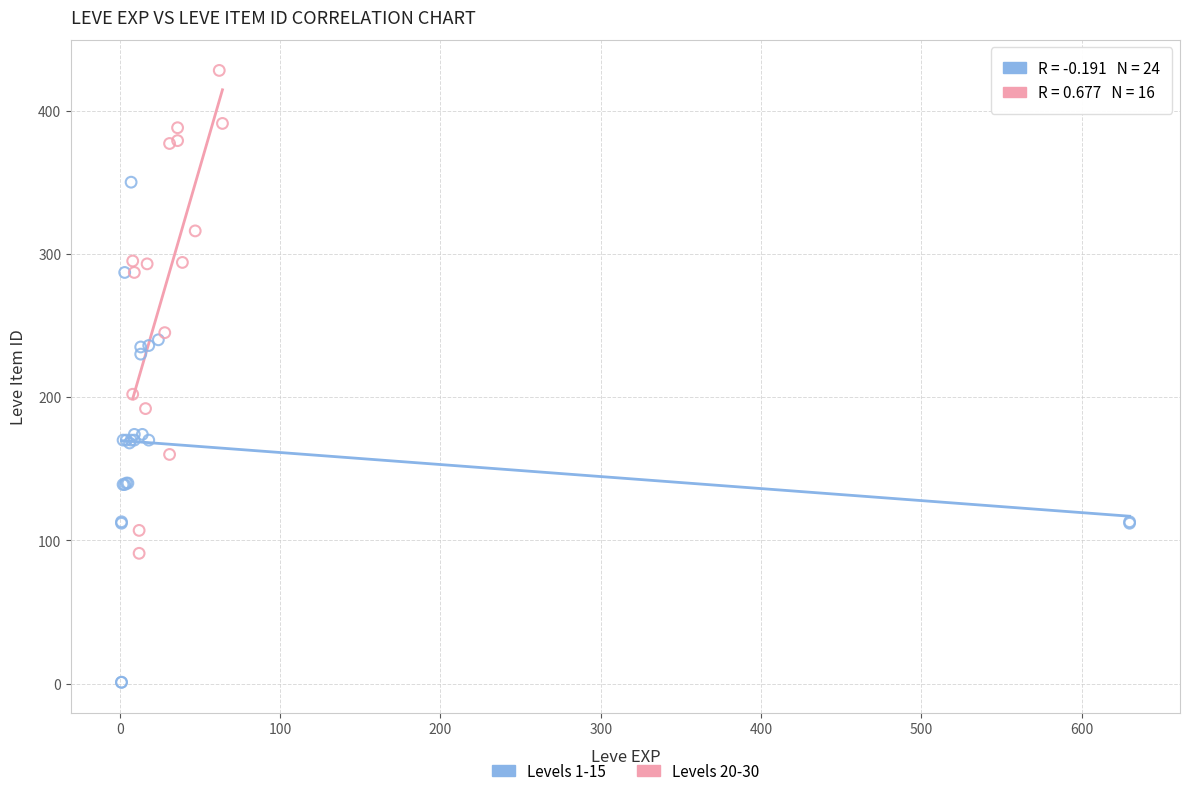

Which series contains the highest Y value?

Levels 20-30